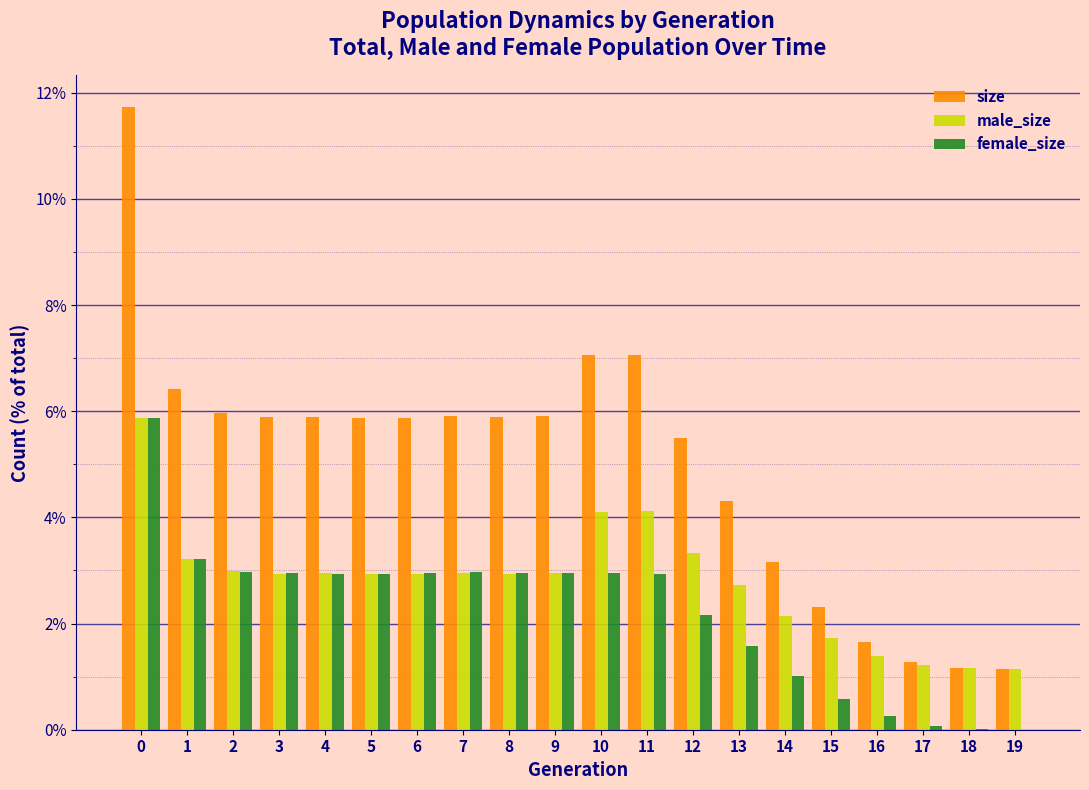

Which series has the largest total across all categories?

size